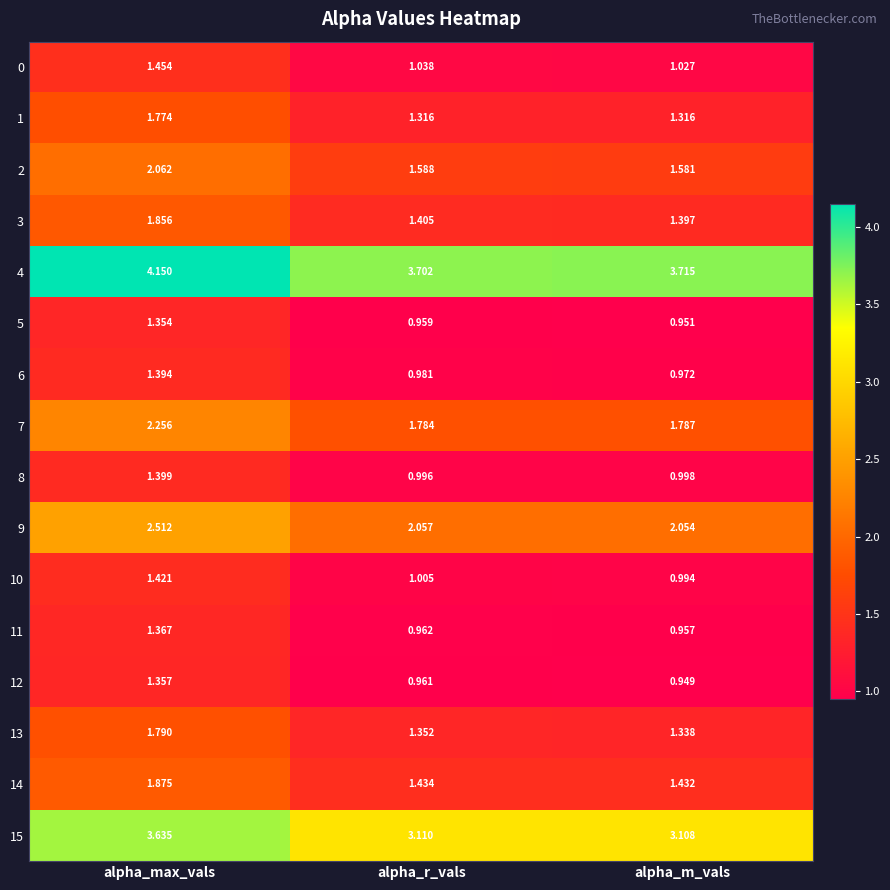

Count the number of data series in this chart.

16